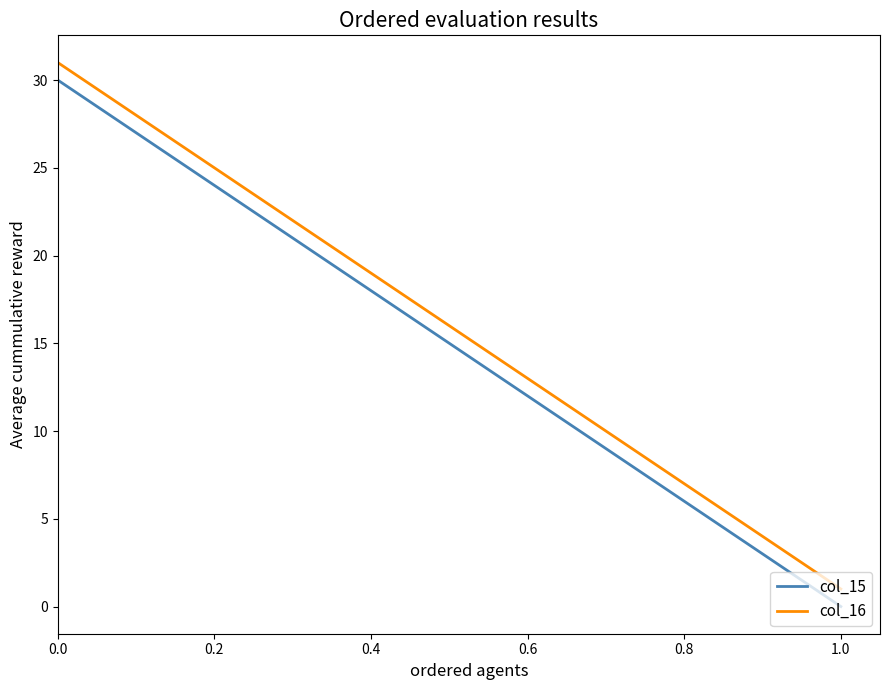

True or false: col_15 and col_16 intersect in this chart.

False